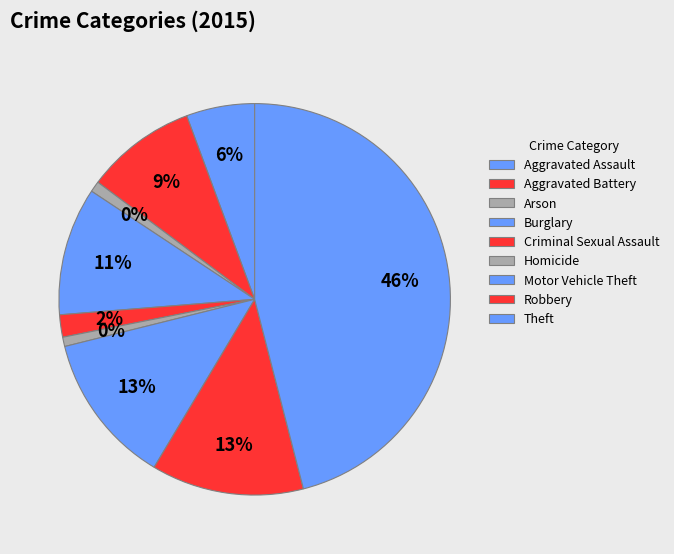

What portion of the pie excludes Burglary?

89.4%